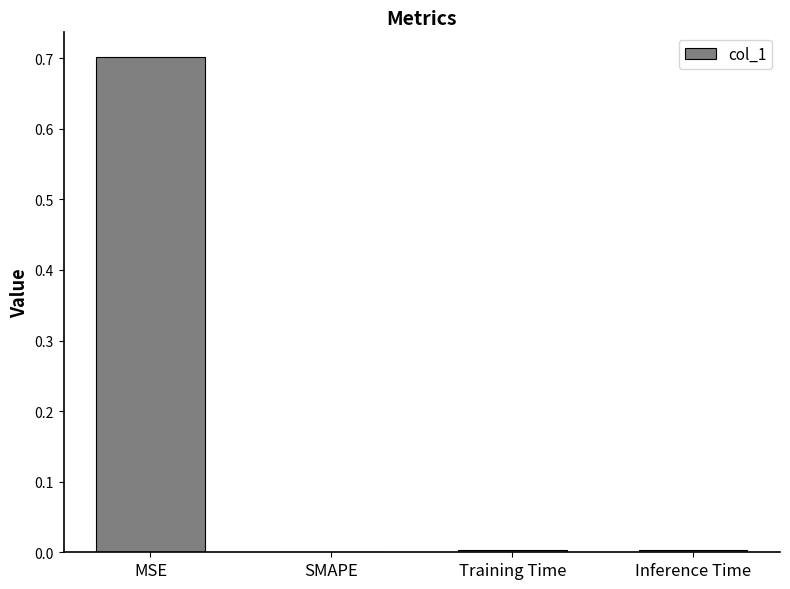

What is the greatest value displayed?

0.7